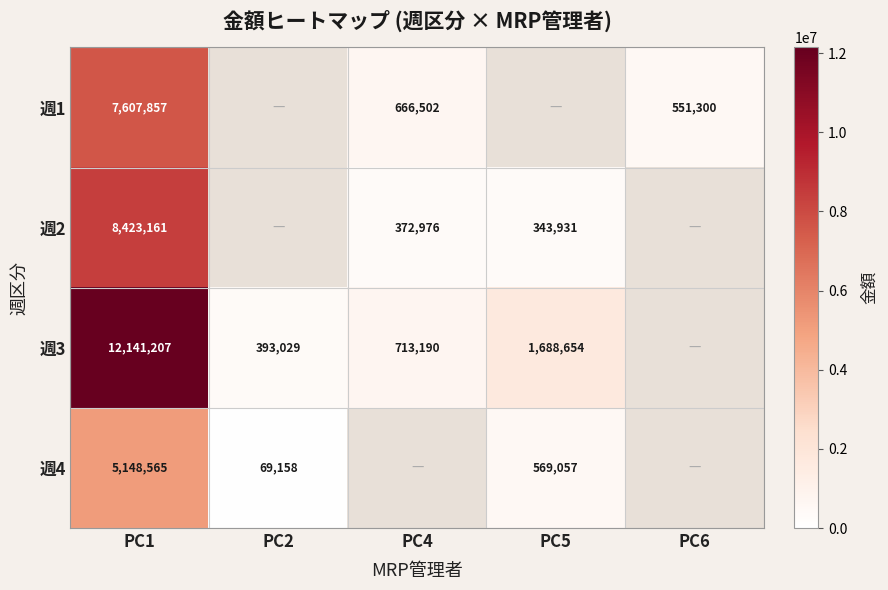

At PC1, list the series in order from largest to smallest.

週3, 週2, 週1, 週4